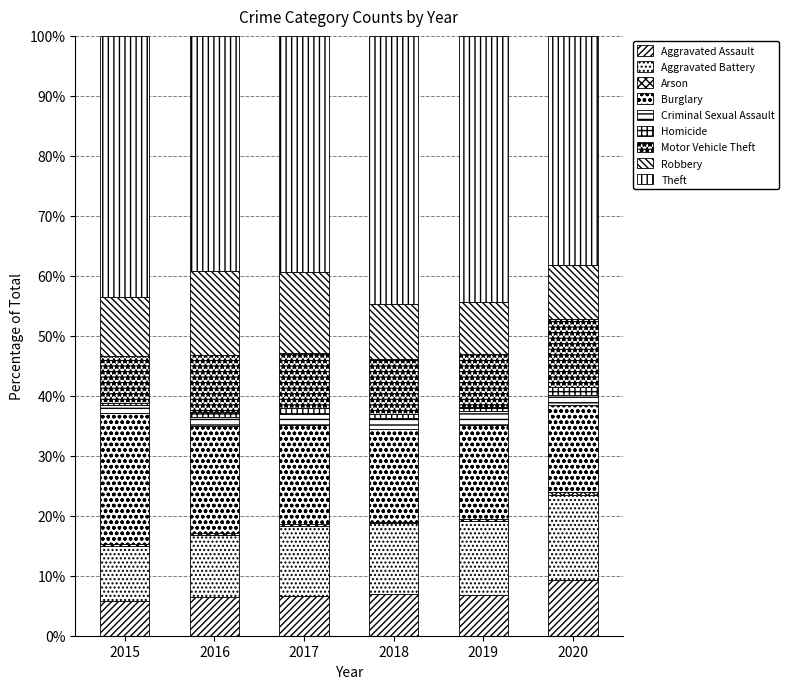

List the labels in order of Homicide value, largest first.

2020, 2017, 2016, 2018, 2019, 2015